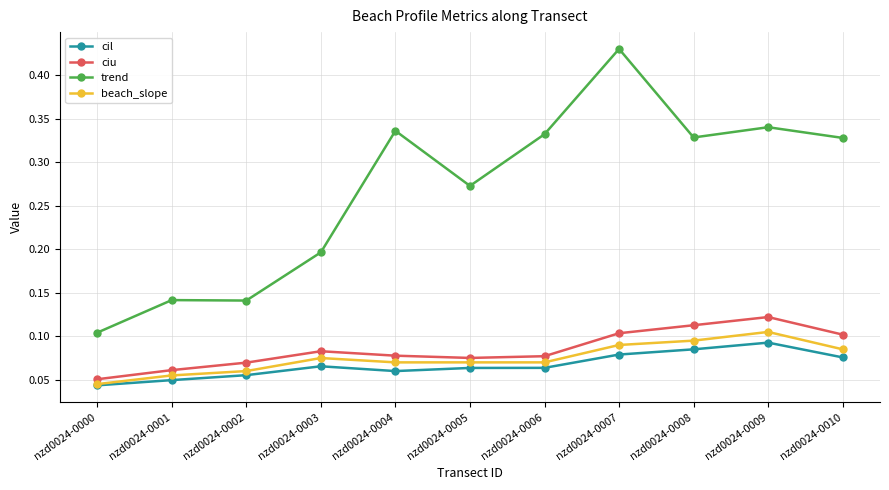

At which category does the chart reach its peak across all series?

nzd0024-0007